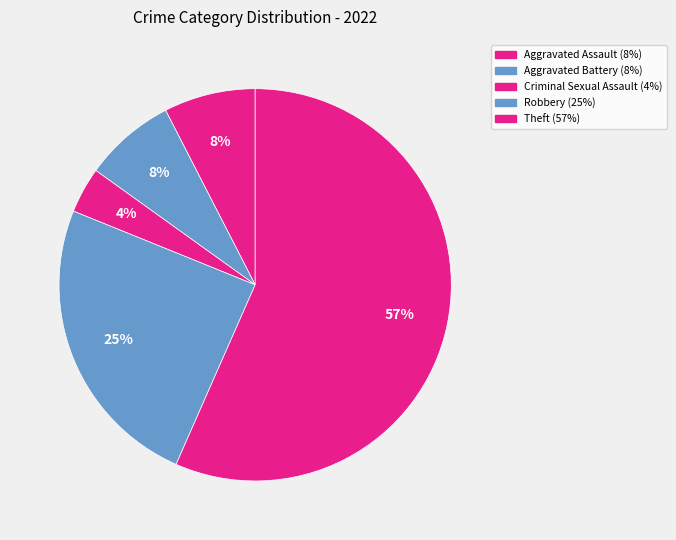

Count the number of slices in the pie.

5